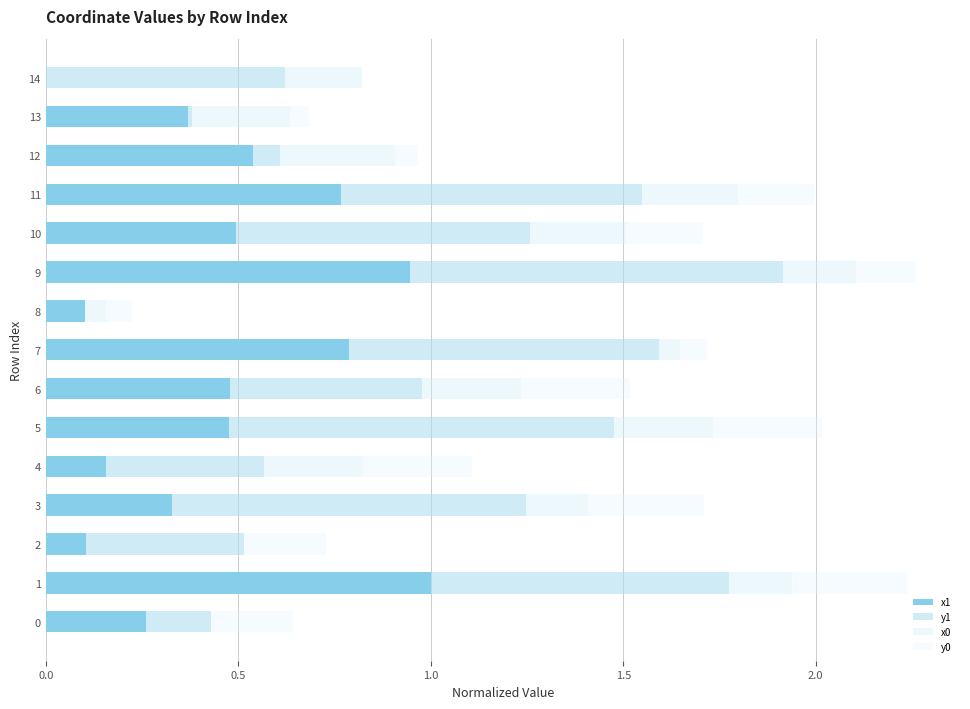

How many data points in x1 are above 0?

14